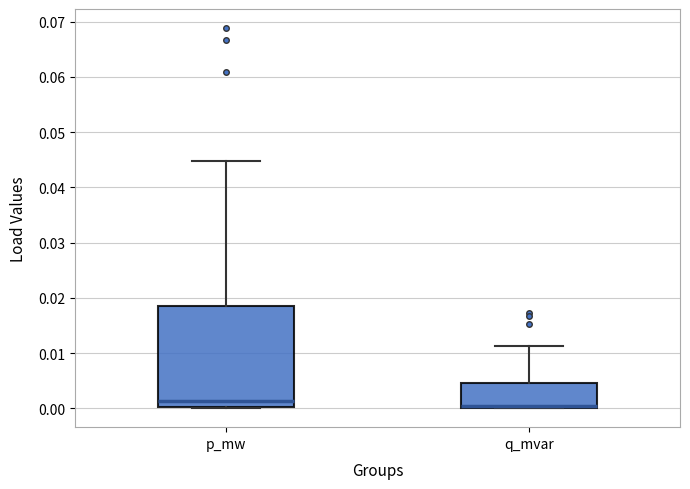

Reading left to right, transcribe this box plot: for each box, give where its median line is, the range the box spans, and where its two whiskers end, as read against the y-axis. The values are not printed on the chart, so give them approximately, as read against the axis.

p_mw: median 0.001, box 0.000 to 0.018, whiskers 0.000 to 0.045
q_mvar: median 0.000 (drawn on the box's lower edge), box 0.000 to 0.005, whiskers 0.000 to 0.011